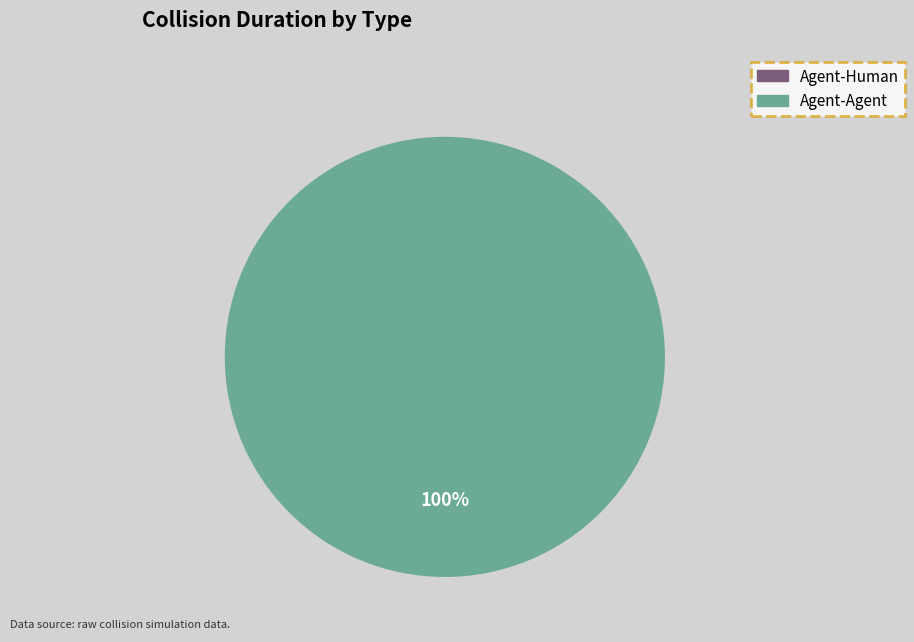

Which slice represents more than half of the pie?

Agent-Agent